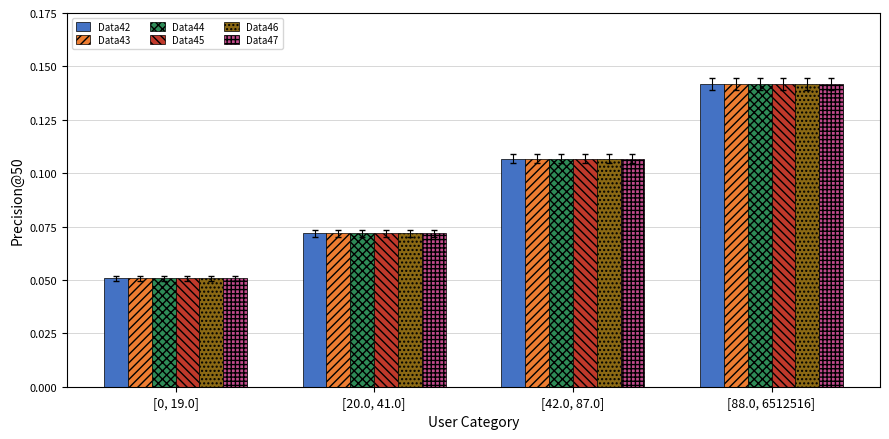

Is the value of Data47 at [20.0, 41.0] greater than the value of Data42 at [42.0, 87.0]?

No